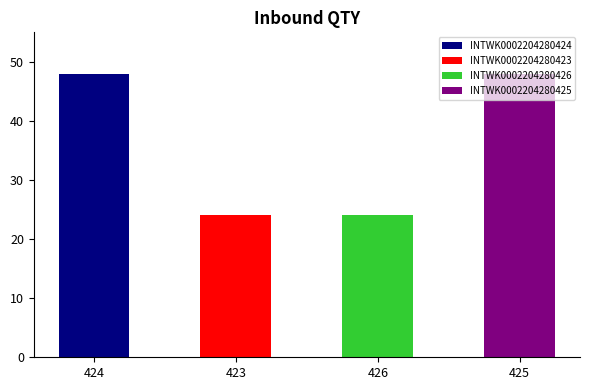

List the labels in order of value, smallest first.

INTWK0002204280423, INTWK0002204280426, INTWK0002204280424, INTWK0002204280425